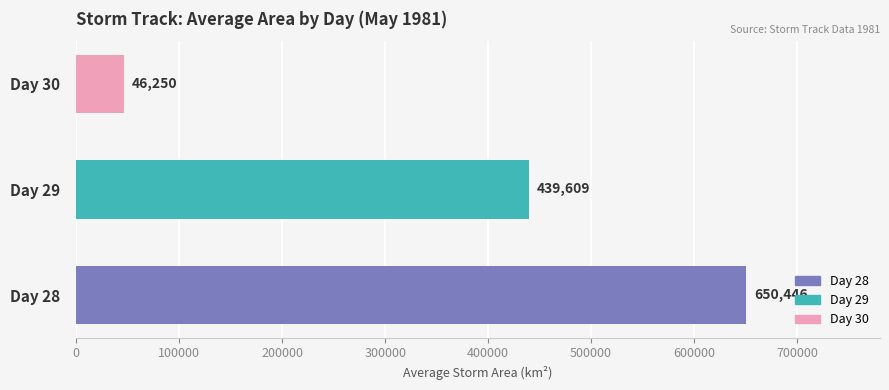

List the labels in order of value, largest first.

Day 28, Day 29, Day 30